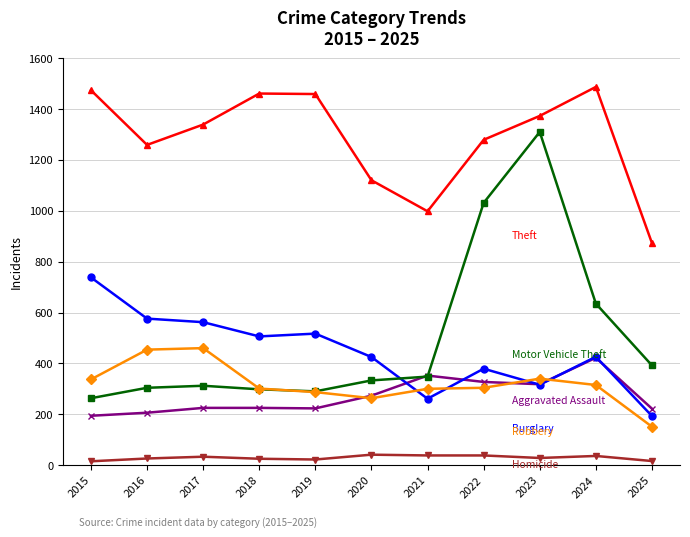

At which category is the sum across all series the highest?

2023